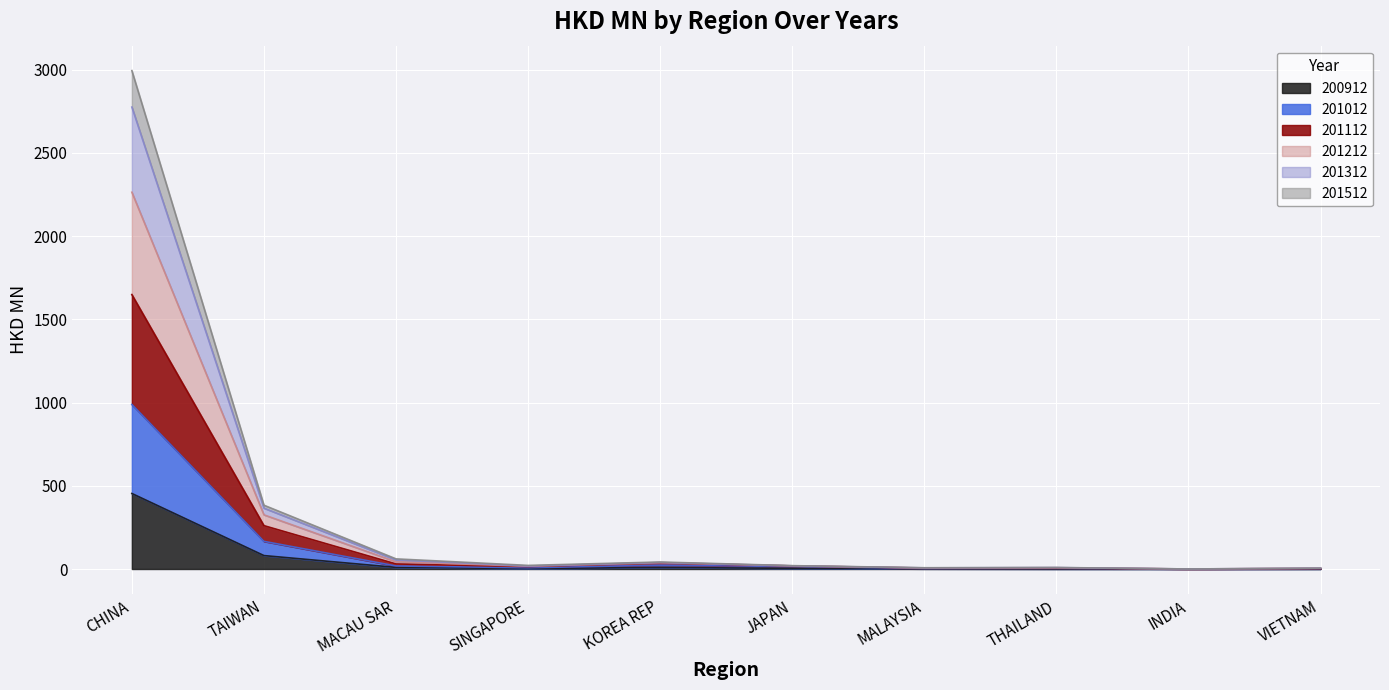

Where is the first local maximum for 201312?

KOREA REP